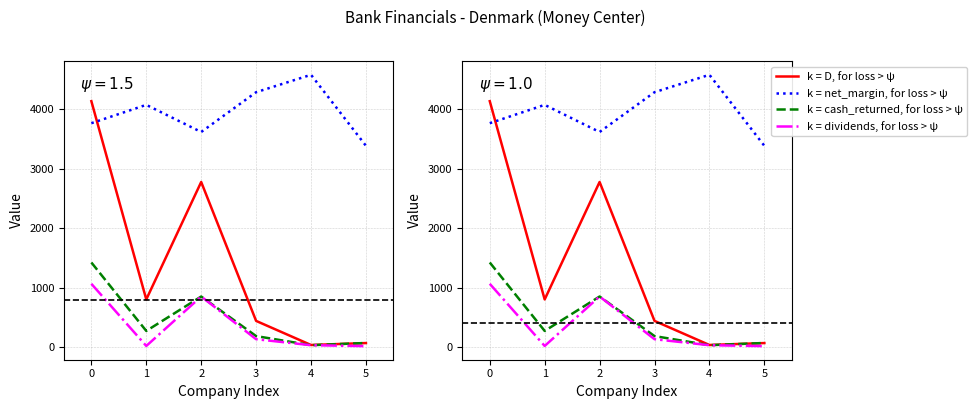

How many series are shown in this chart?

4